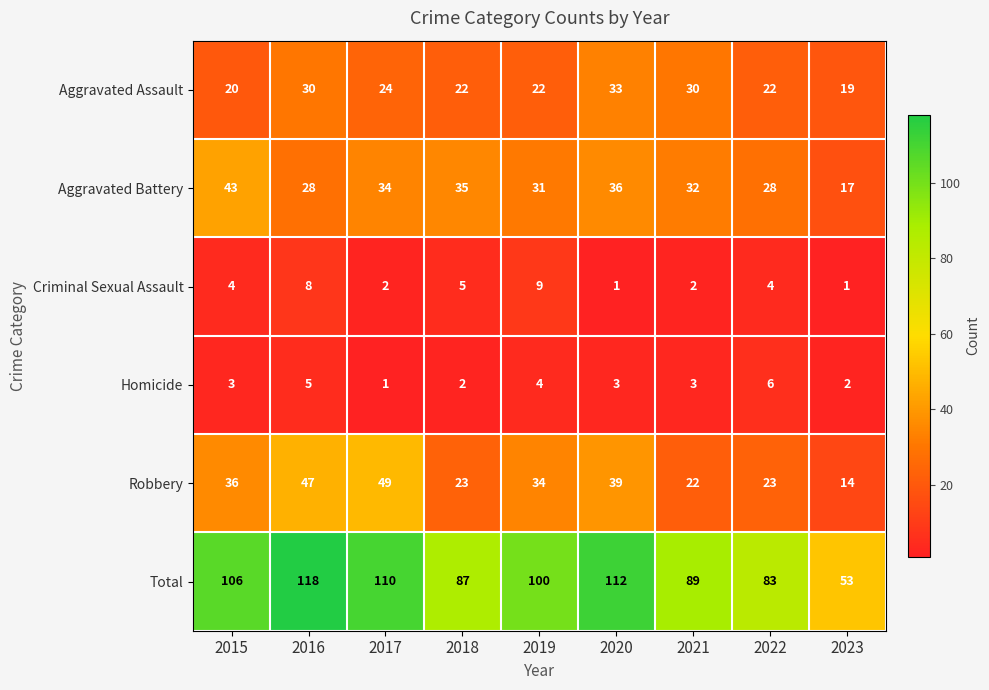

The Homicide series shows 2 at 2023. True or false?

True